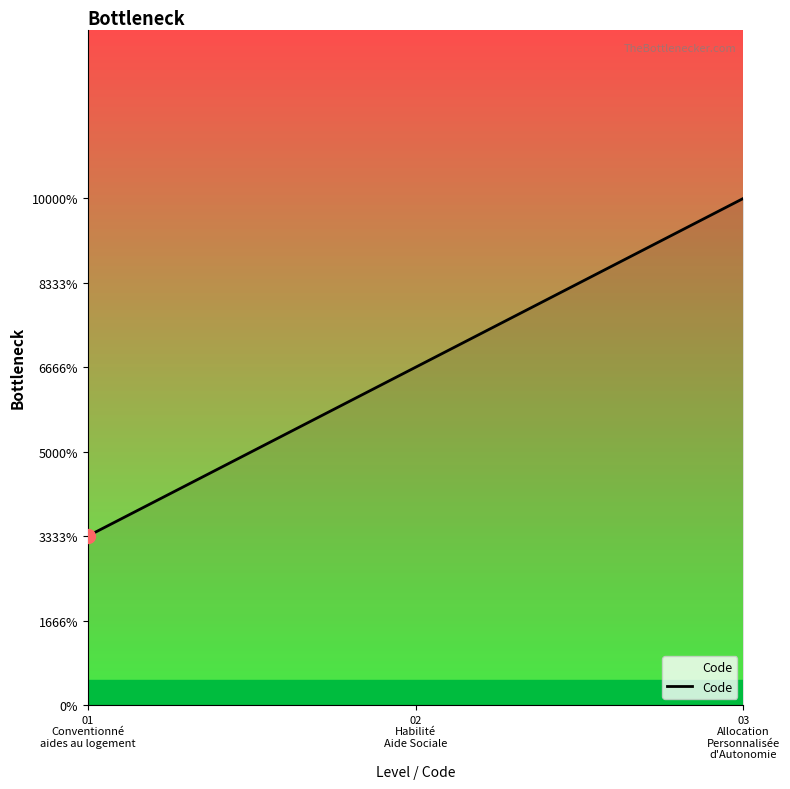

Does the chart display data point markers on the line(s)?

No